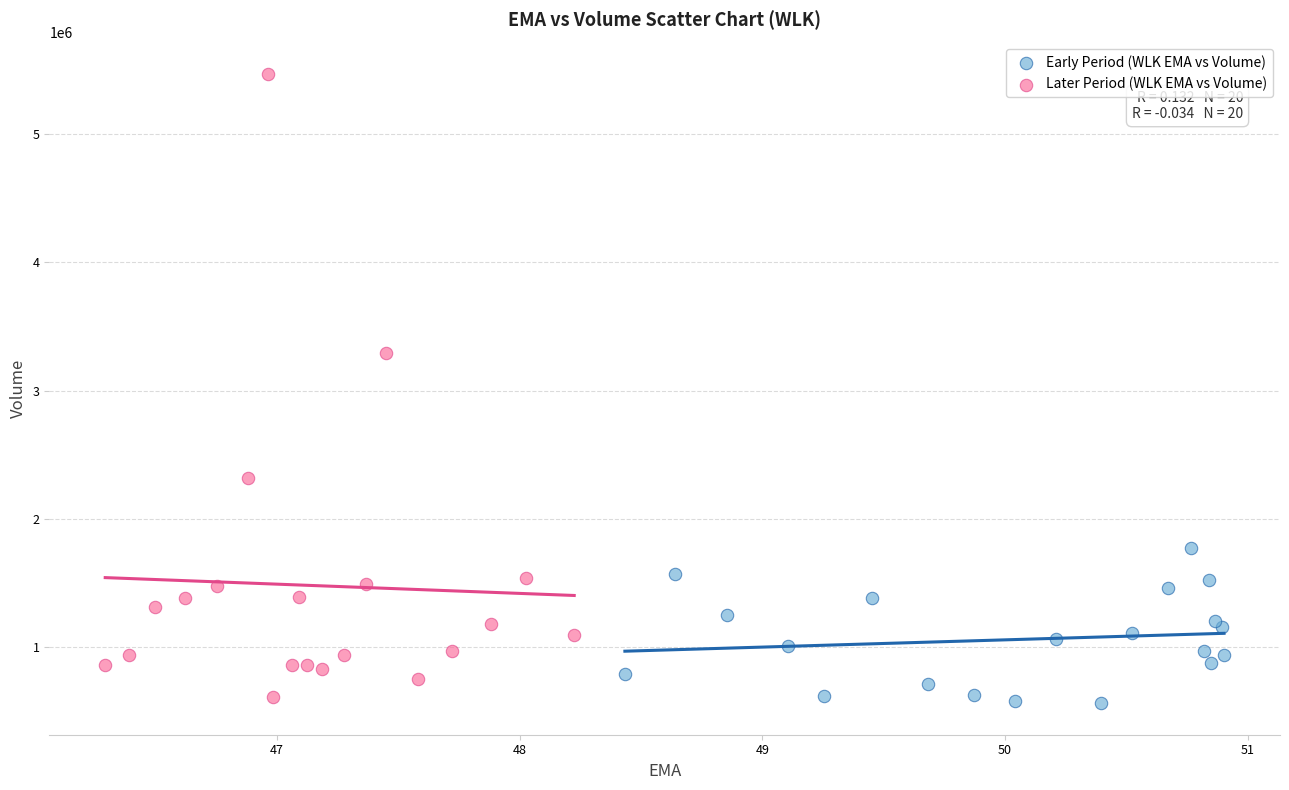

What are all the series names shown in the legend?

Early Period (WLK EMA vs Volume), Later Period (WLK EMA vs Volume)